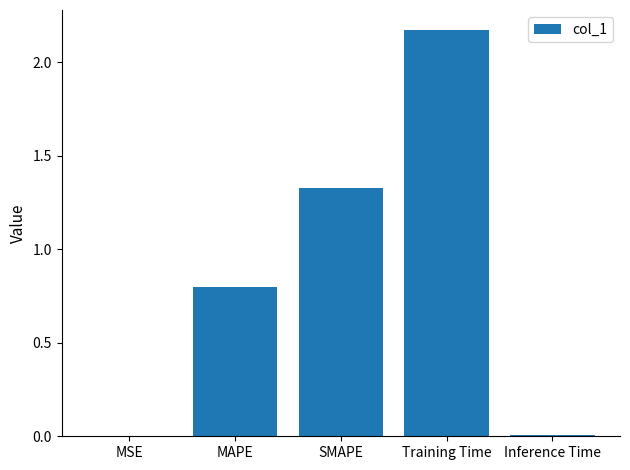

The value at SMAPE is 2.1. True or false?

False